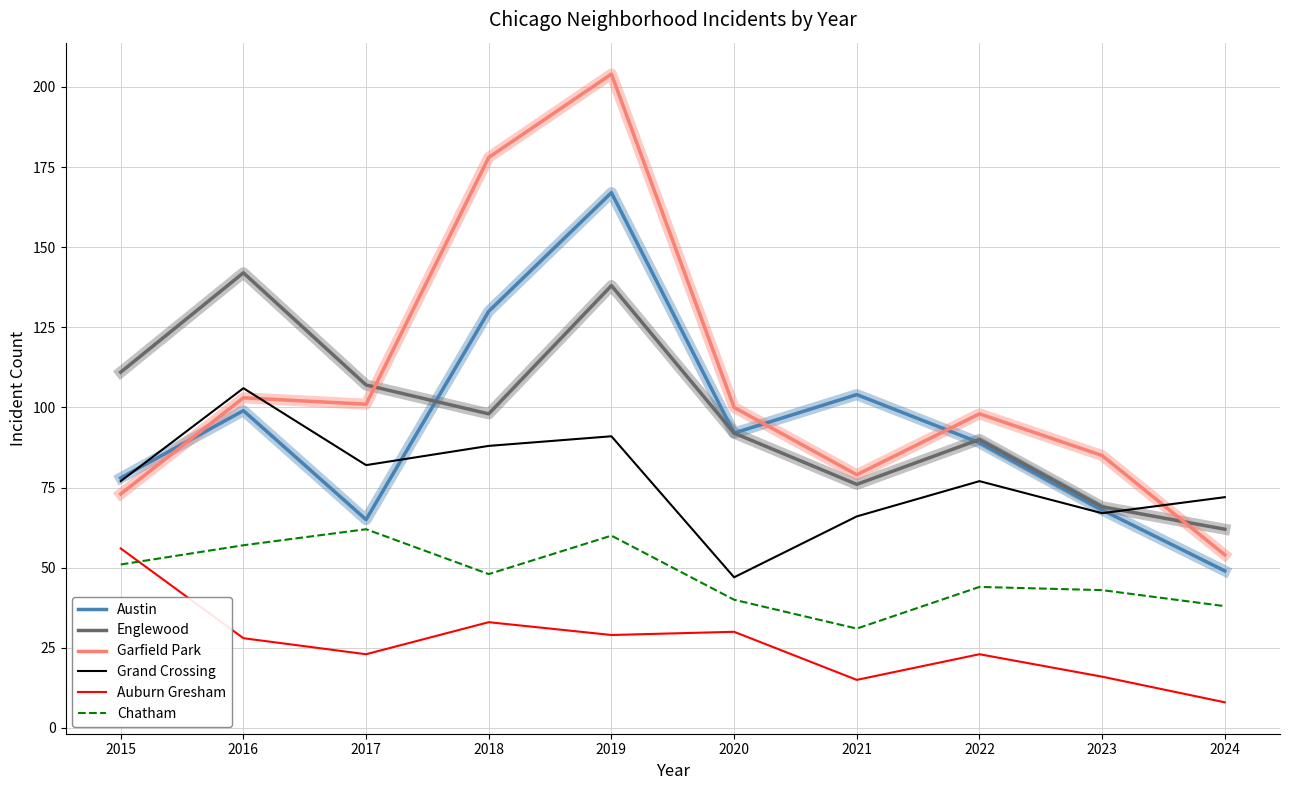

The Chatham series shows 66 at 2018. True or false?

False